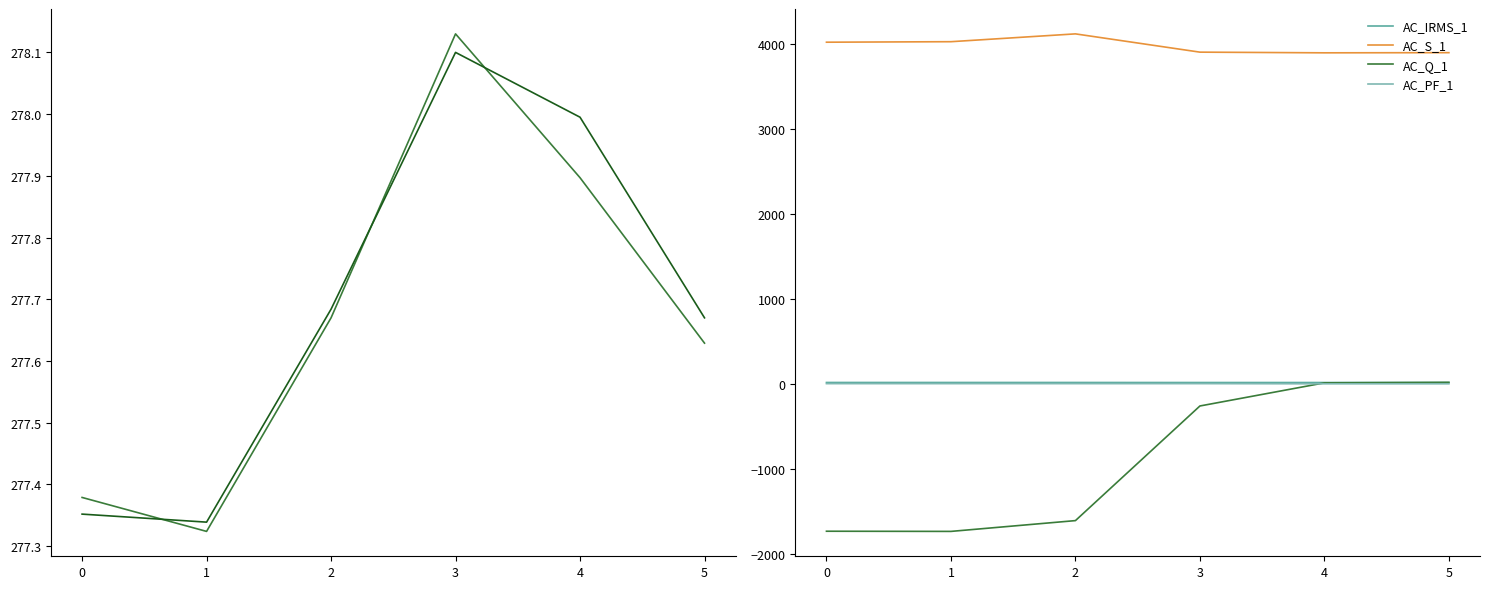

Reading right to left, list all the values displayed in this chart.

AC_VRMS_1: 277.6	277.9	278.1	277.7	277.3	277.4
AC_VRMS_2: 277.7	278.0	278.1	277.7	277.3	277.4
AC_IRMS_1: 14.0	14.0	14.0	14.5	14.5	14.5
AC_S_1: 3896.0	3894.0	3902.0	4117.0	4025.0	4019.0
AC_Q_1: 16.0	10.0	-262.0	-1611.0	-1738.0	-1736.0
AC_PF_1: -1.0	-1.0	1.0	0.9	0.9	0.9